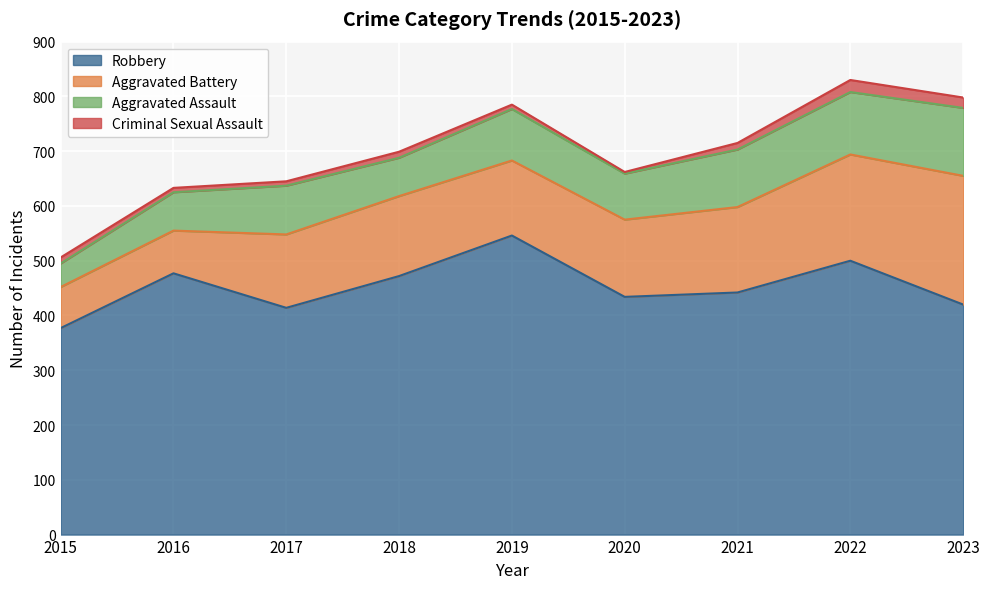

What is the greatest value displayed?

546